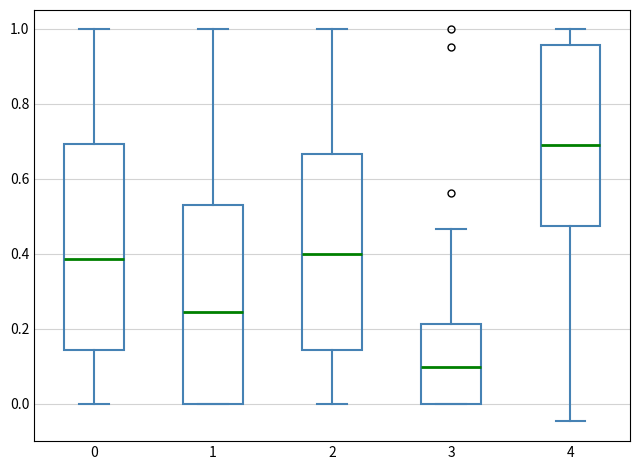

Reading left to right, transcribe this box plot: for each box, give where its median line is, the range the box spans, and where its two whiskers end, as read against the y-axis. The values are not printed on the chart, so give them approximately, as read against the axis.

0: median 0.38, box 0.14 to 0.70, whiskers 0.00 to 1.00
1: median 0.24, box 0.00 to 0.52, whiskers 0.00 to 1.00
2: median 0.40, box 0.14 to 0.66, whiskers 0.00 to 1.00
3: median 0.10, box 0.00 to 0.22, whiskers 0.00 to 0.46
4: median 0.68, box 0.48 to 0.96, whiskers -0.04 to 1.00